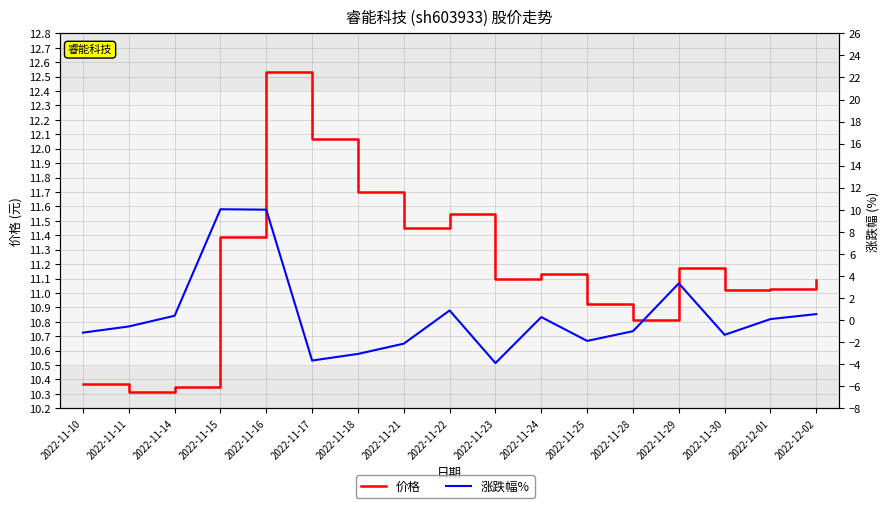

Reading right to left, list all the values displayed in this chart.

价格: 11.1	11.0	11.0	11.2	10.8	10.9	11.1	11.1	11.6	11.4	11.7	12.1	12.5	11.4	10.3	10.3	10.4
涨跌幅%: 0.5	0.1	-1.3	3.3	-1.0	-1.9	0.3	-3.9	0.9	-2.1	-3.1	-3.7	10.0	10.1	0.4	-0.6	-1.1